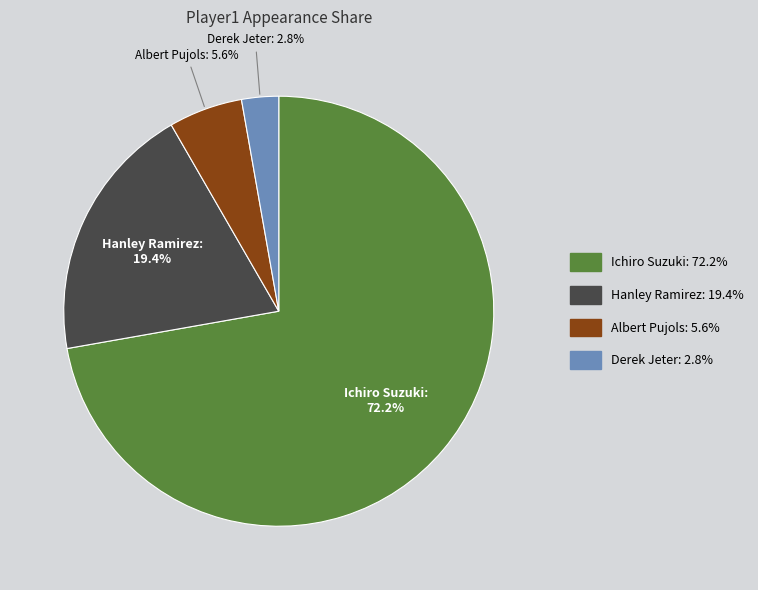

Which category has the biggest portion of the pie?

Ichiro Suzuki